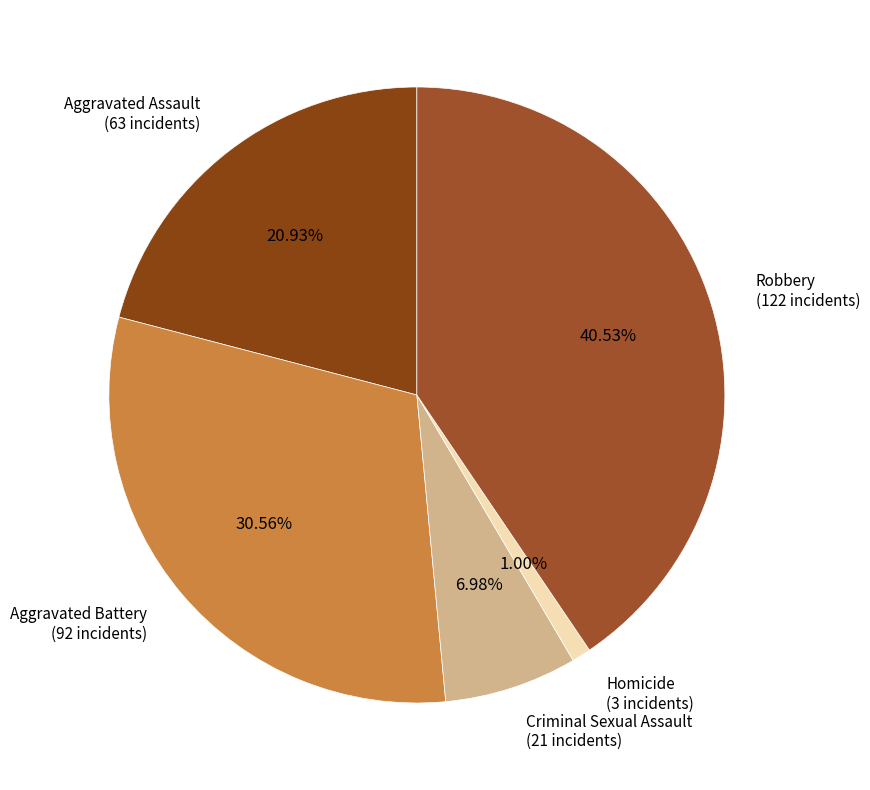

Count the number of slices in the pie.

5